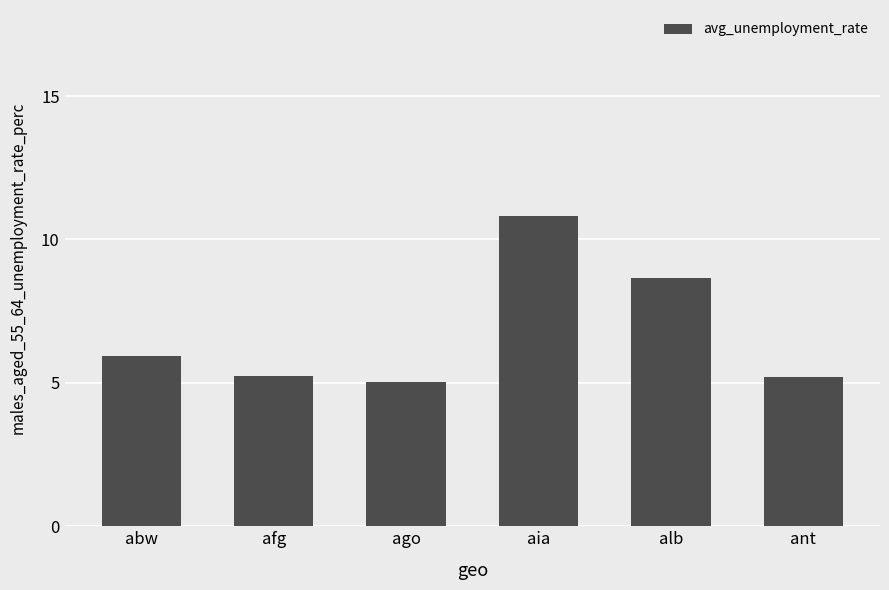

Reading right to left, what are all the values shown in this chart?

ant=5.2	alb=8.7	aia=10.8	ago=5.0	afg=5.2	abw=5.9